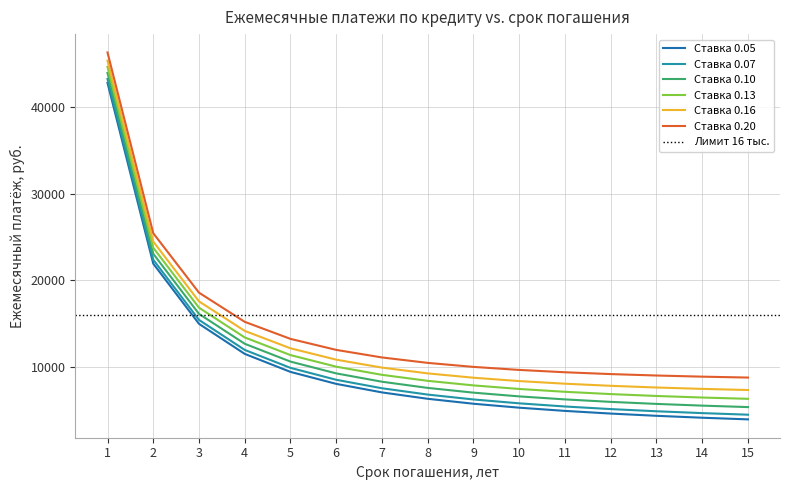

The 0.13 series shows 6476.3 at 14. True or false?

True